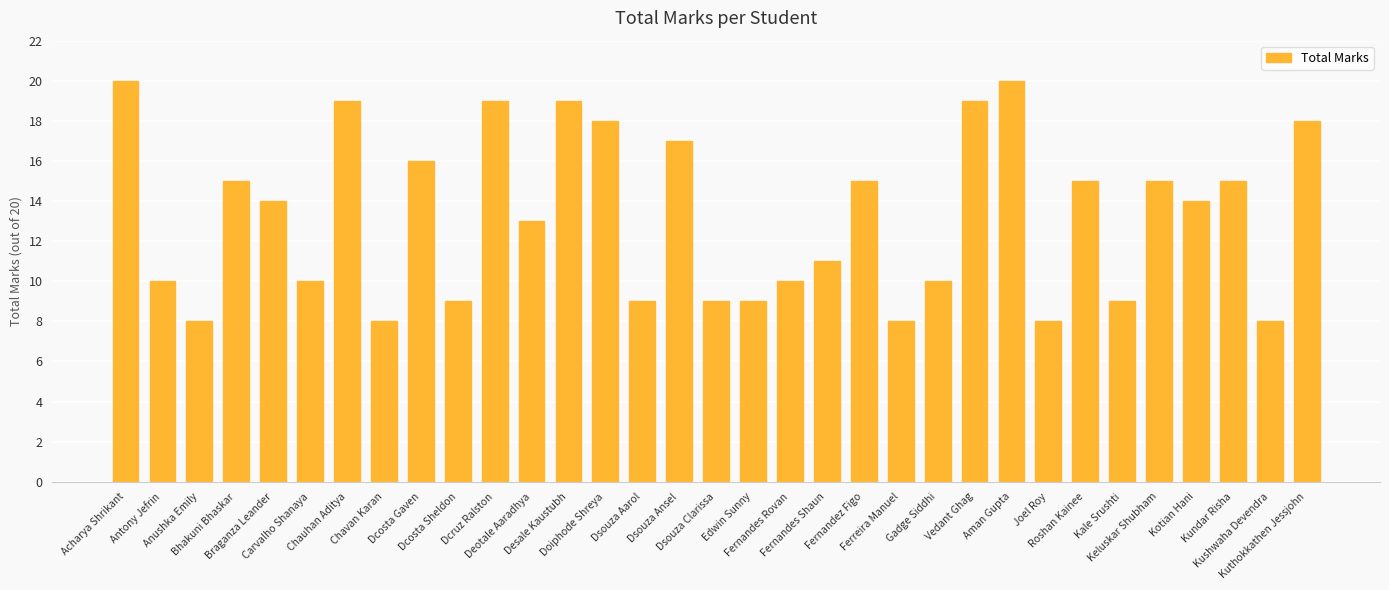

The value at Bhakuni Bhaskar is 15. True or false?

True